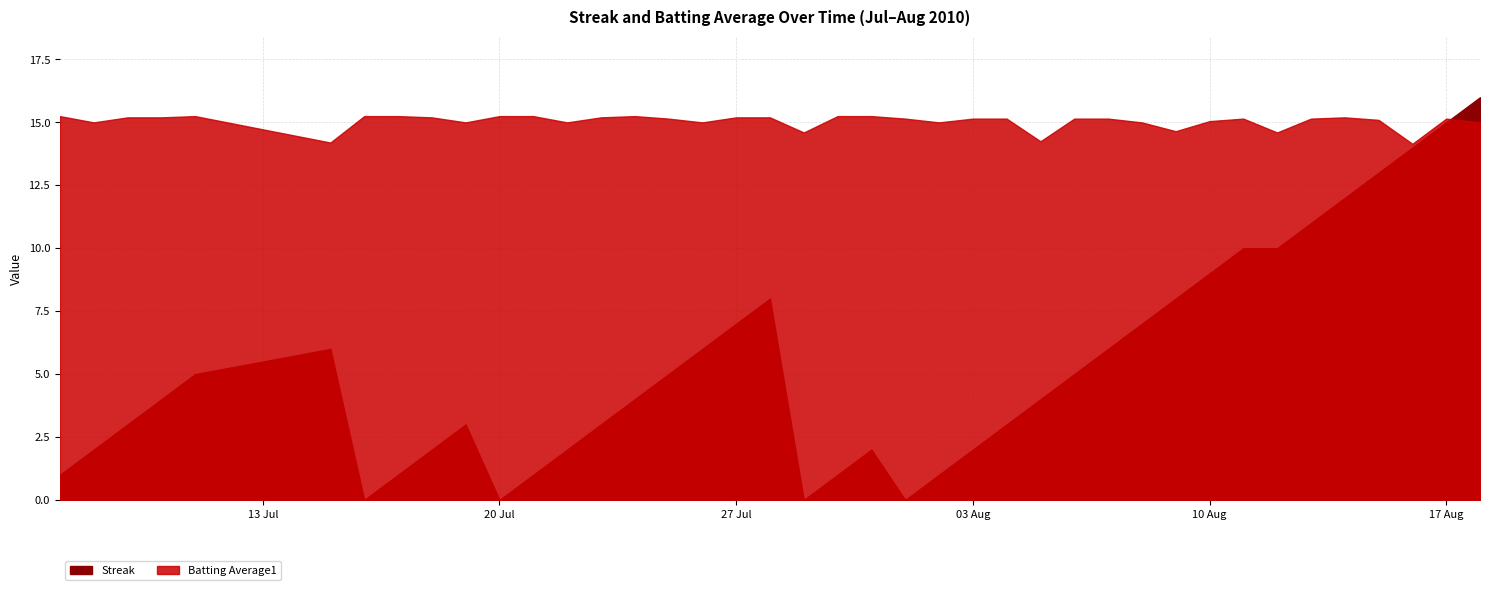

Is it true that Streak equals 24.3 at 2010-08-18?

False